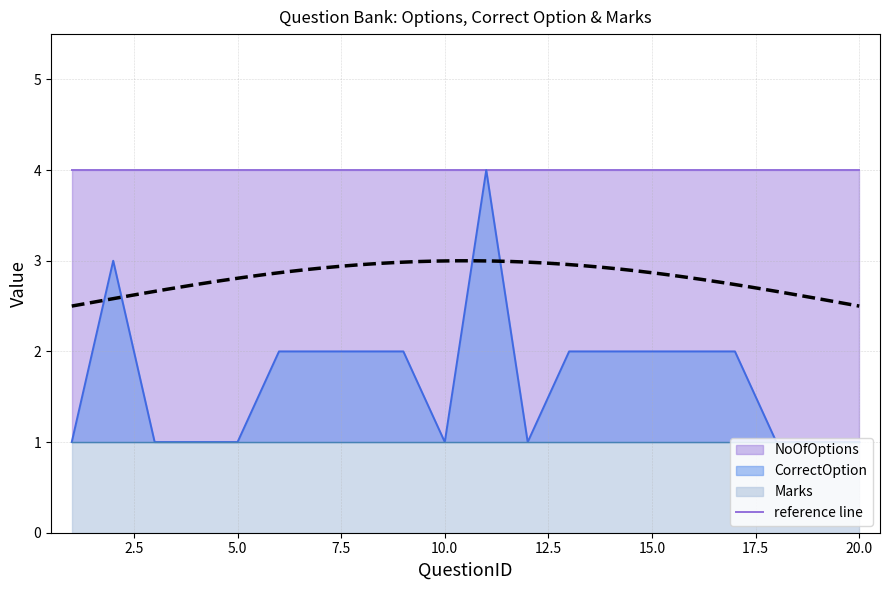

What is the difference between the highest and lowest values at 15?

3